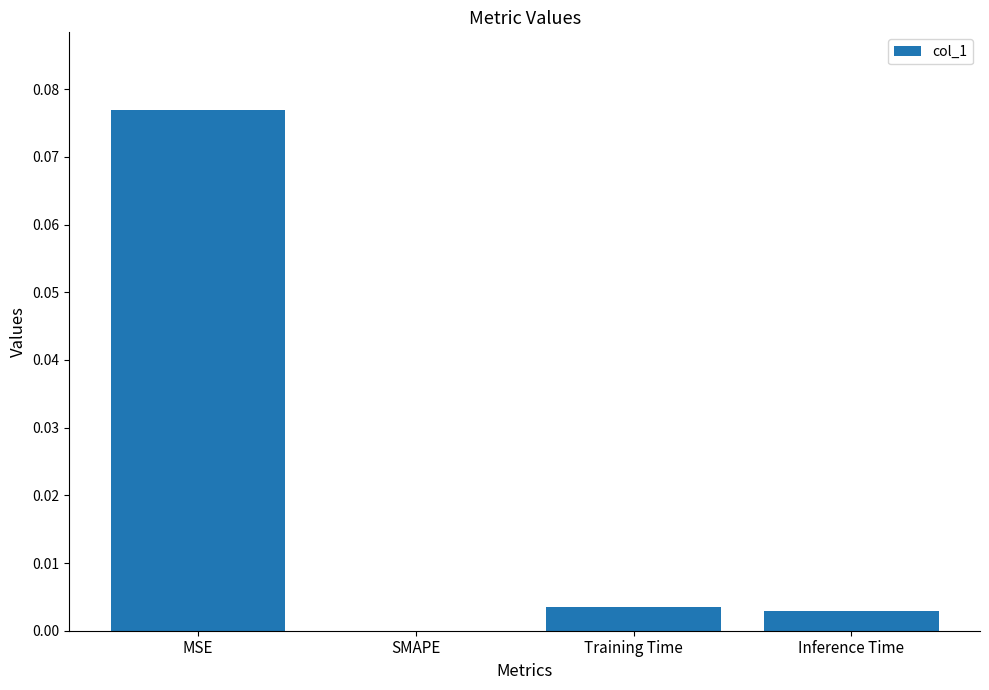

Which has a higher value, SMAPE or Inference Time?

Inference Time